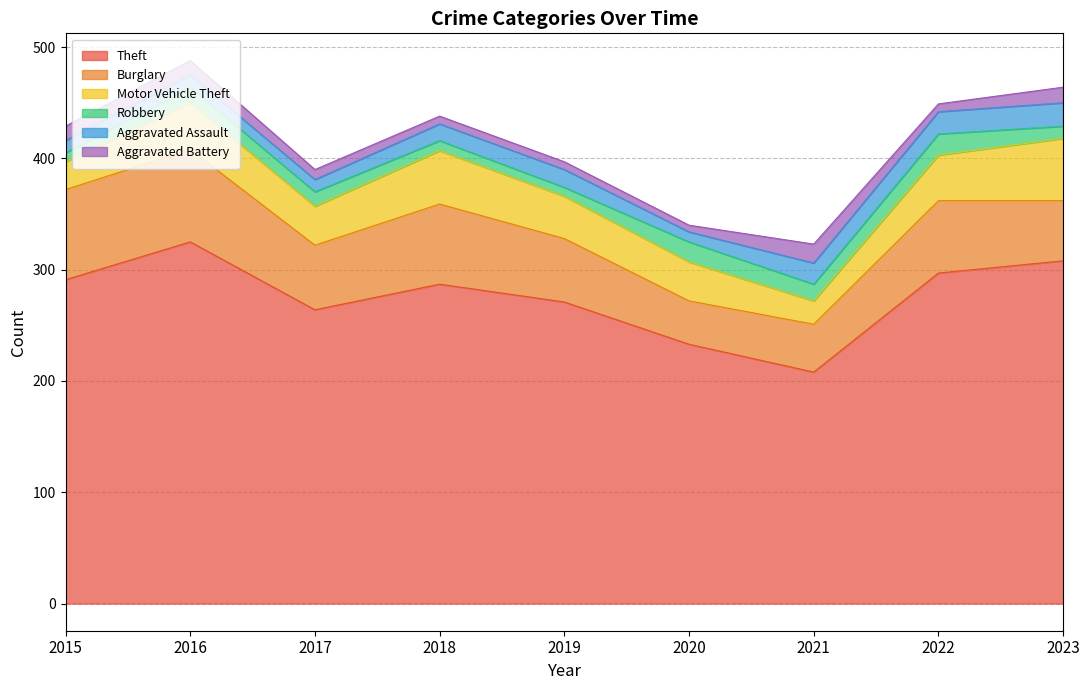

True or false: Theft and Robbery cross at least once.

False